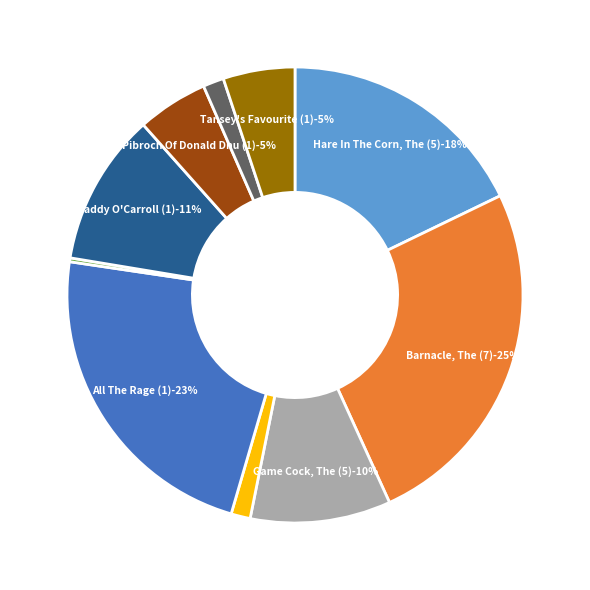

To the nearest percent, what portion does Barnacle, The (7) represent?

25%